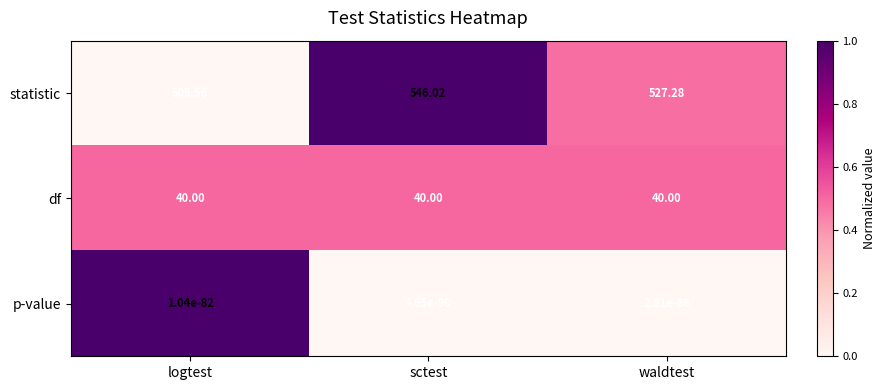

At which label is statistic closest to 527?

waldtest